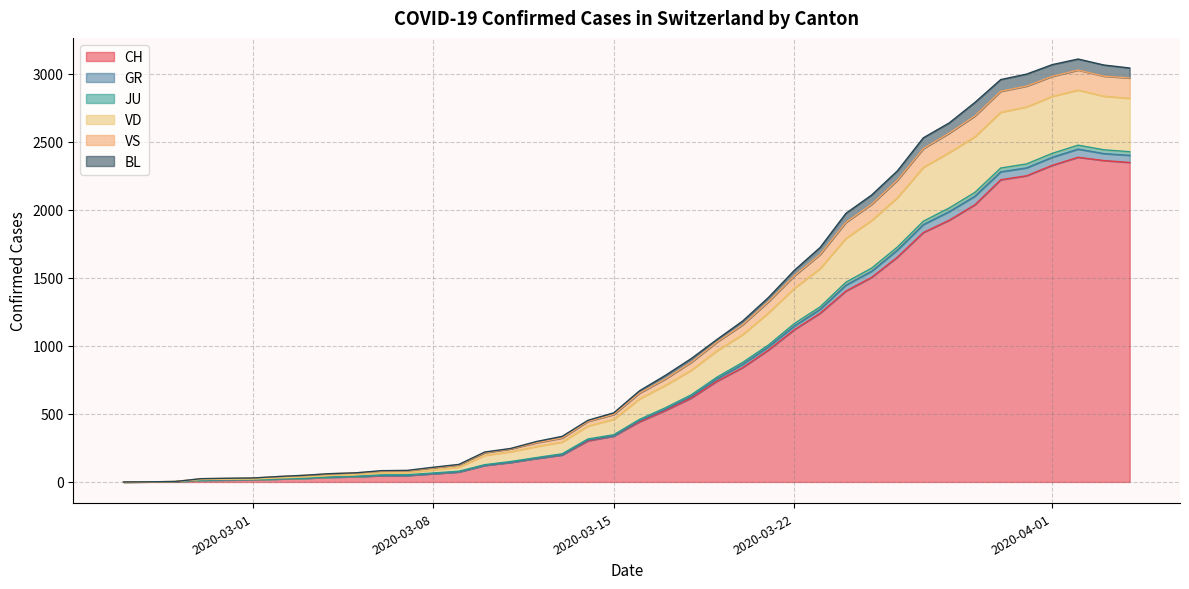

What is the spread (max minus min) of values at 2020-03-17?

516